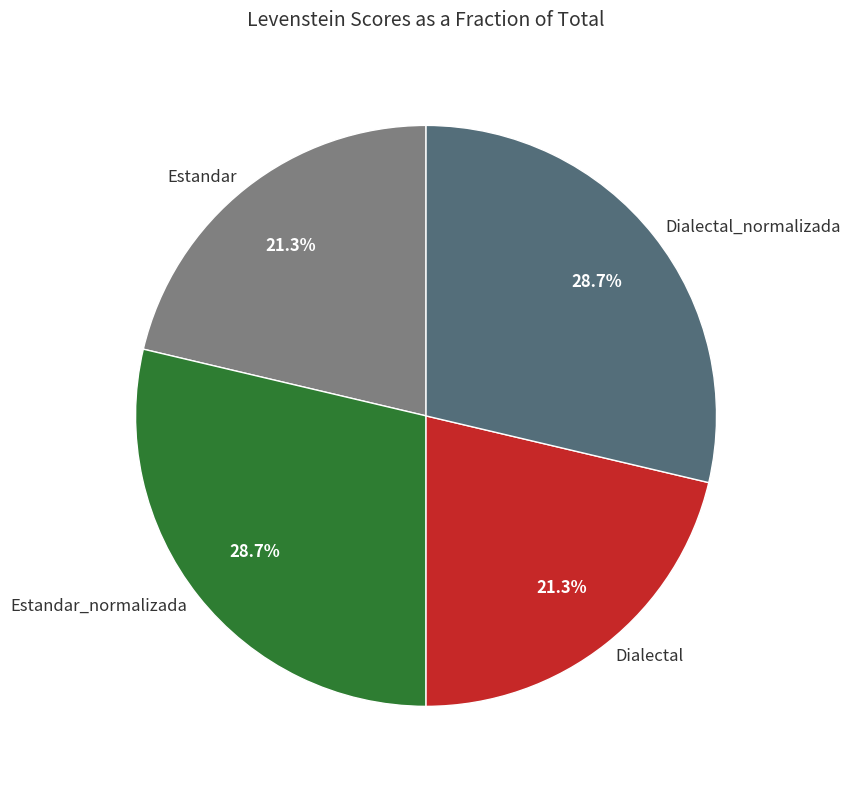

Between Dialectal_normalizada and Estandar, which is larger?

Dialectal_normalizada